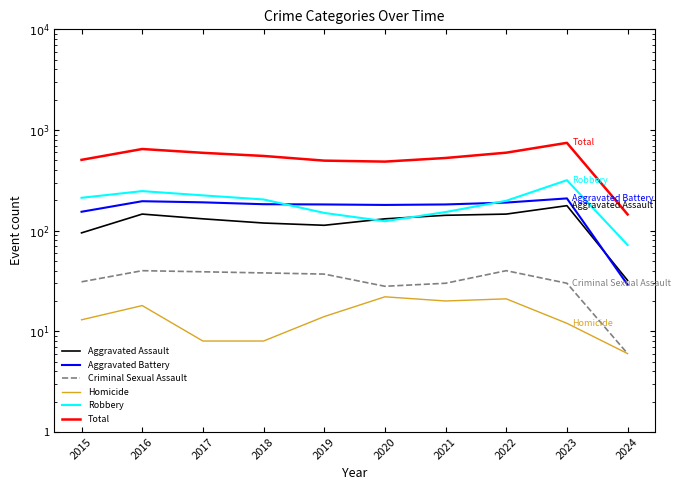

Which series has the largest range (max minus min)?

Total